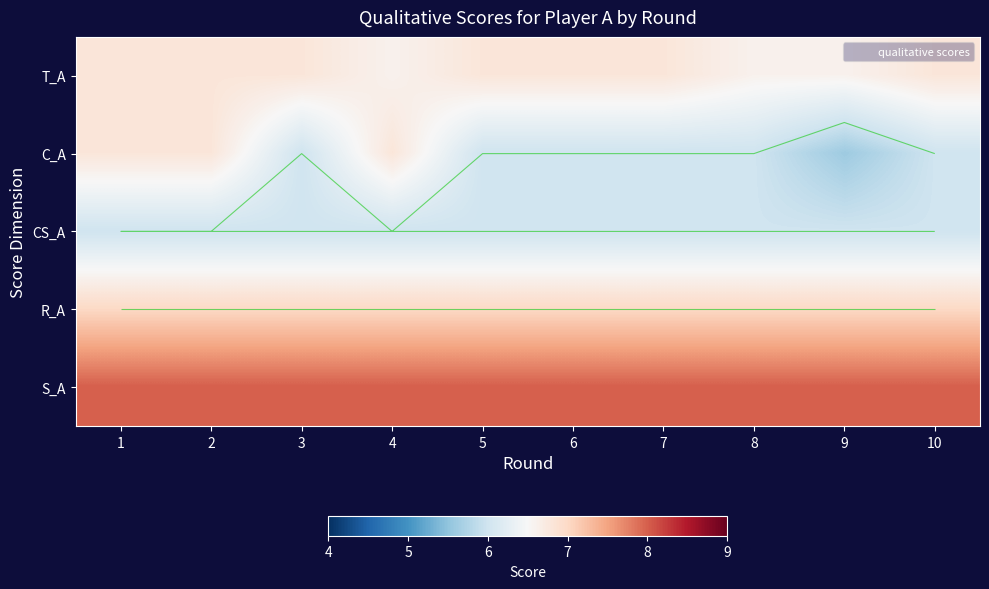

At which category is the sum across all series the highest?

1